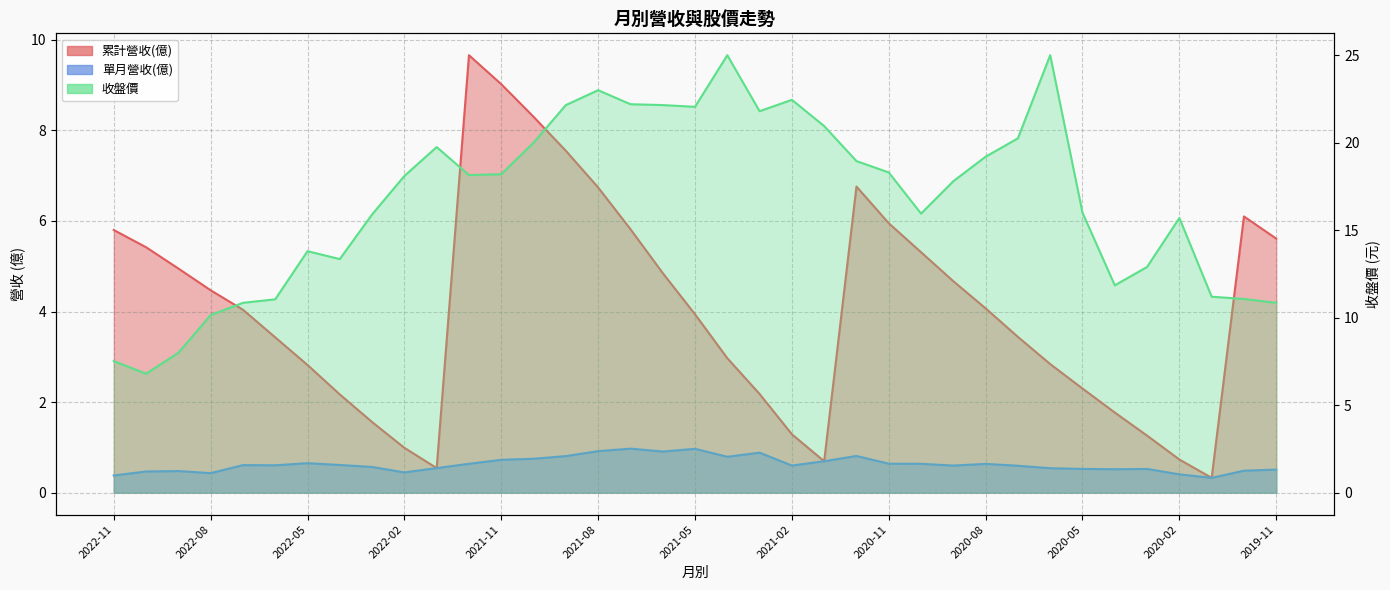

Which series changed the most between 2022-07 and 2020-12?

收盤價